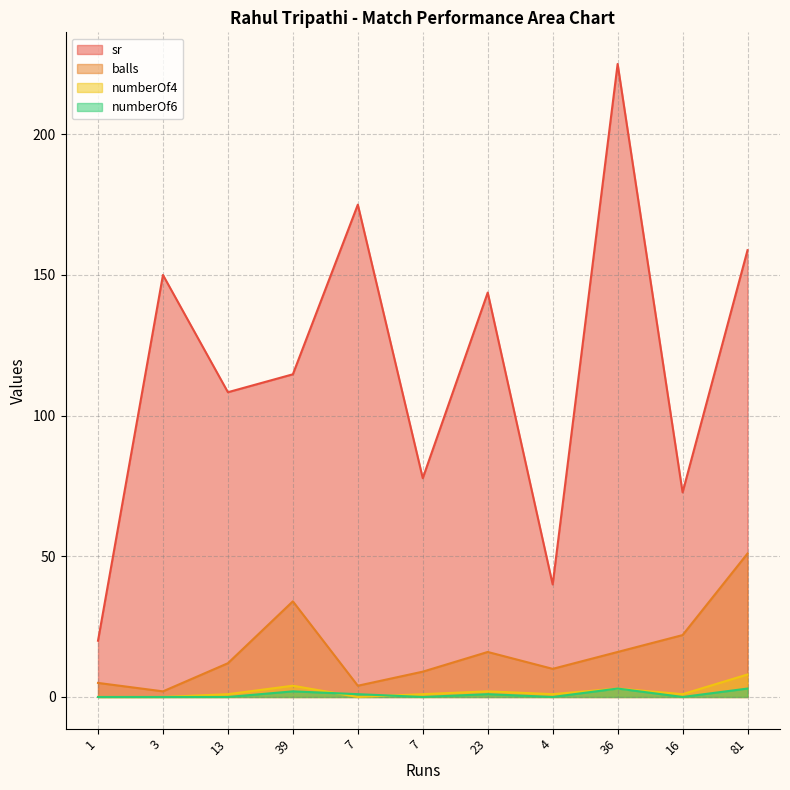

Read the sr value at 3.

150.0